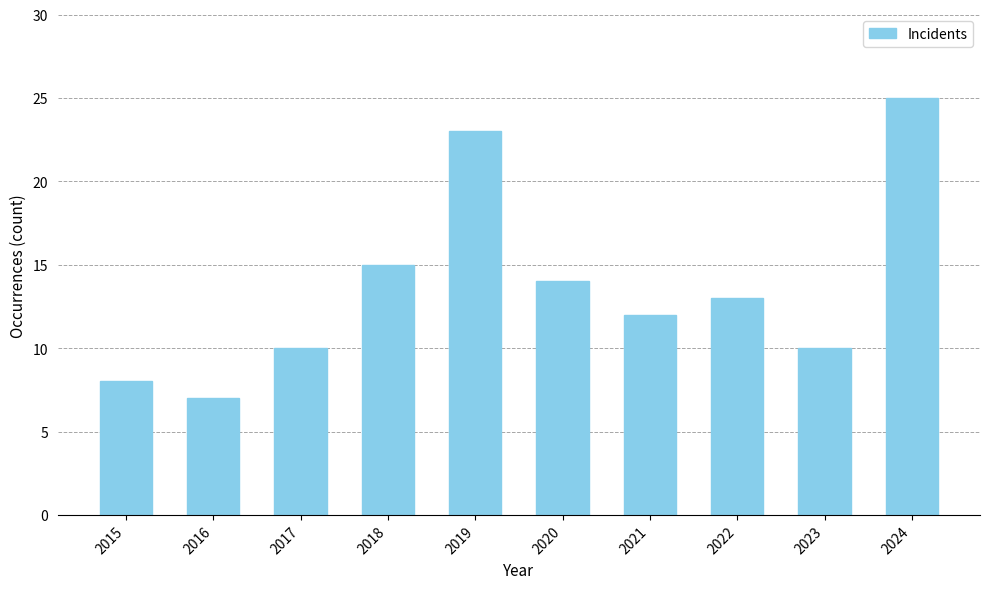

Is it true that the value at 2015 is 8?

True